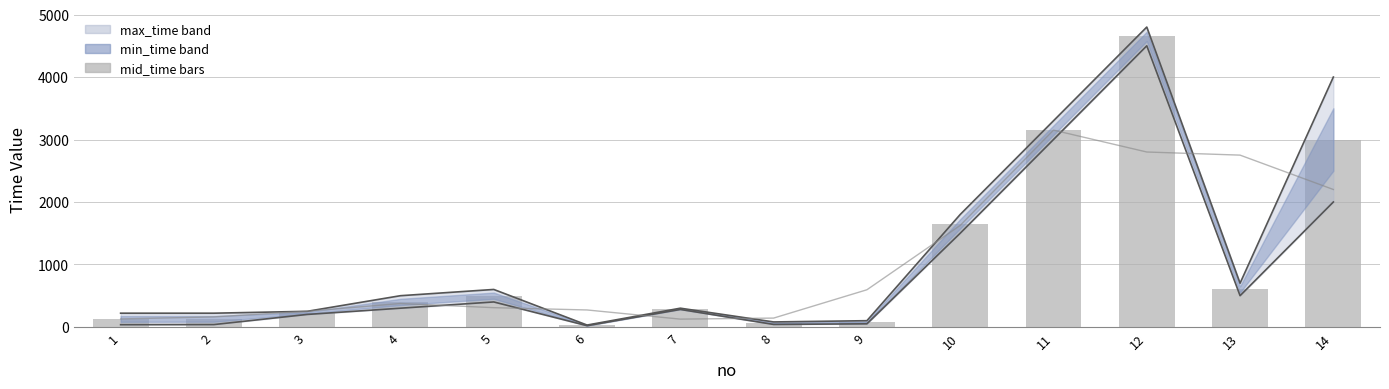

What is the difference between the highest and lowest values at 3?

51.3